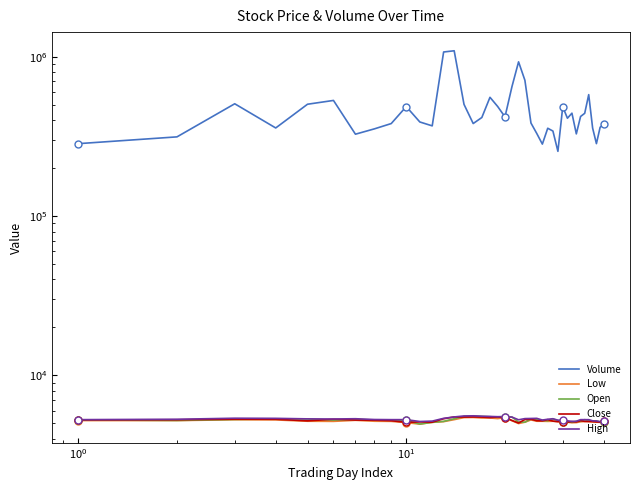

How many data points does each series have?

40